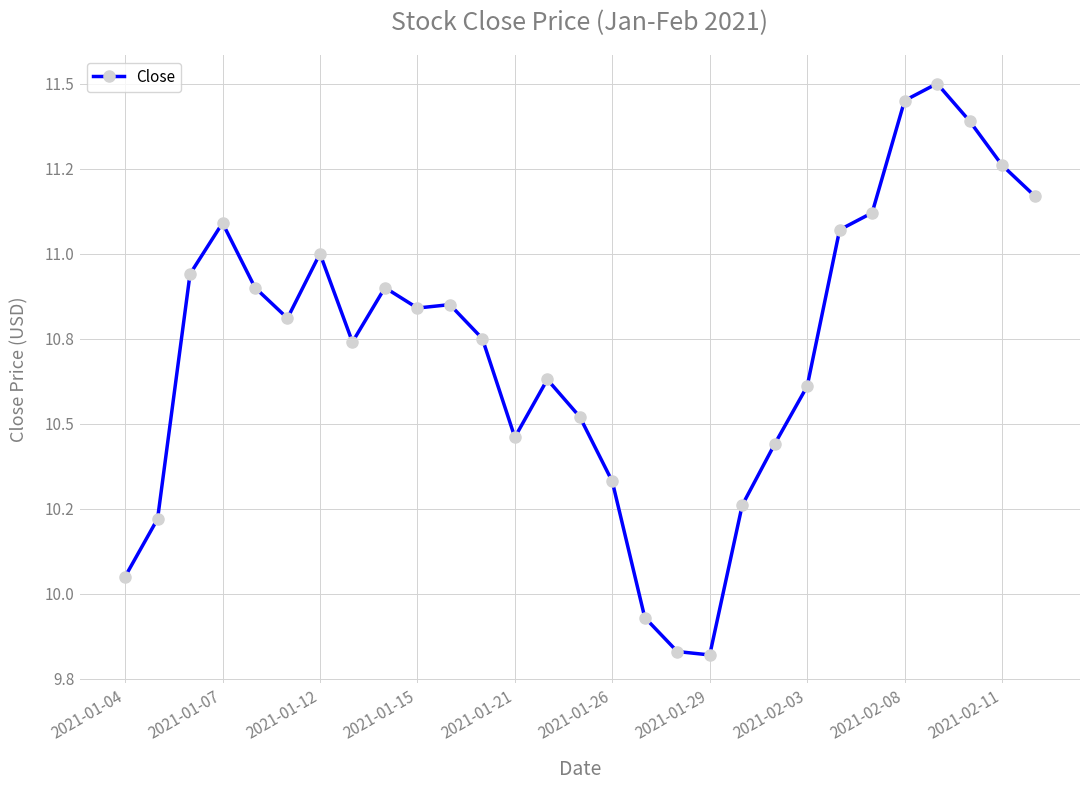

Is this an area chart (filled region under the line)?

No